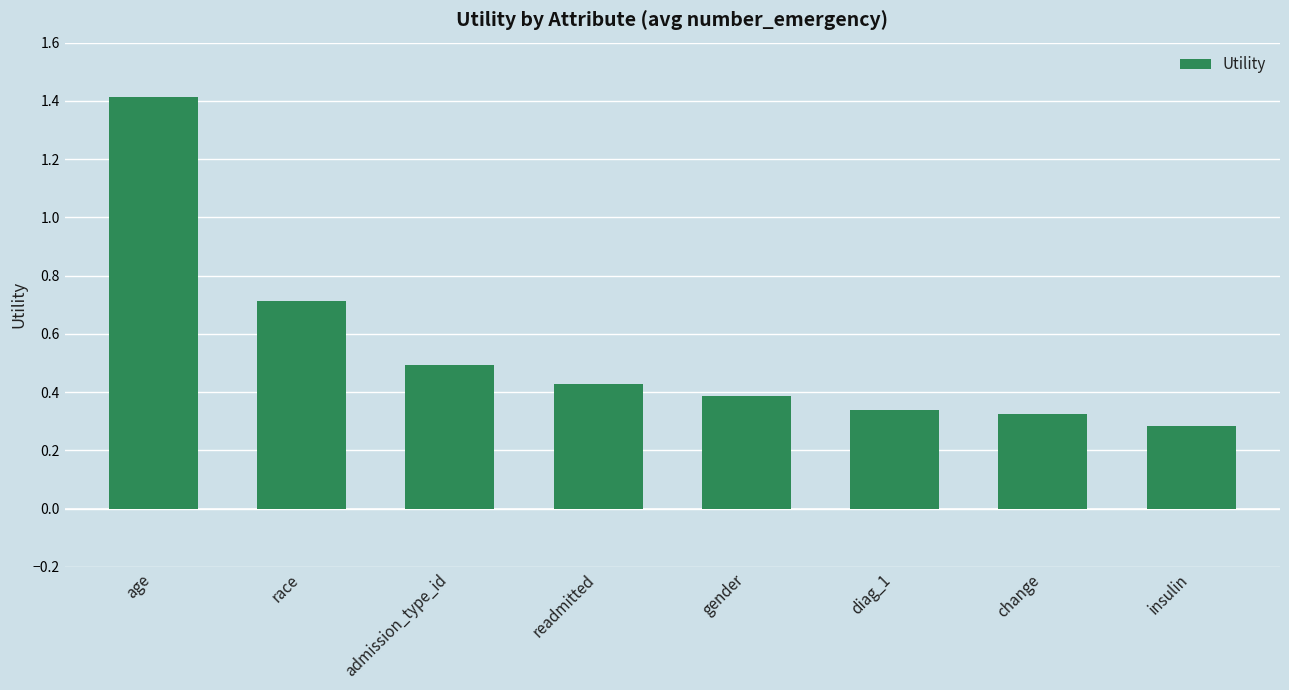

At which category does the chart reach its minimum across all series?

insulin